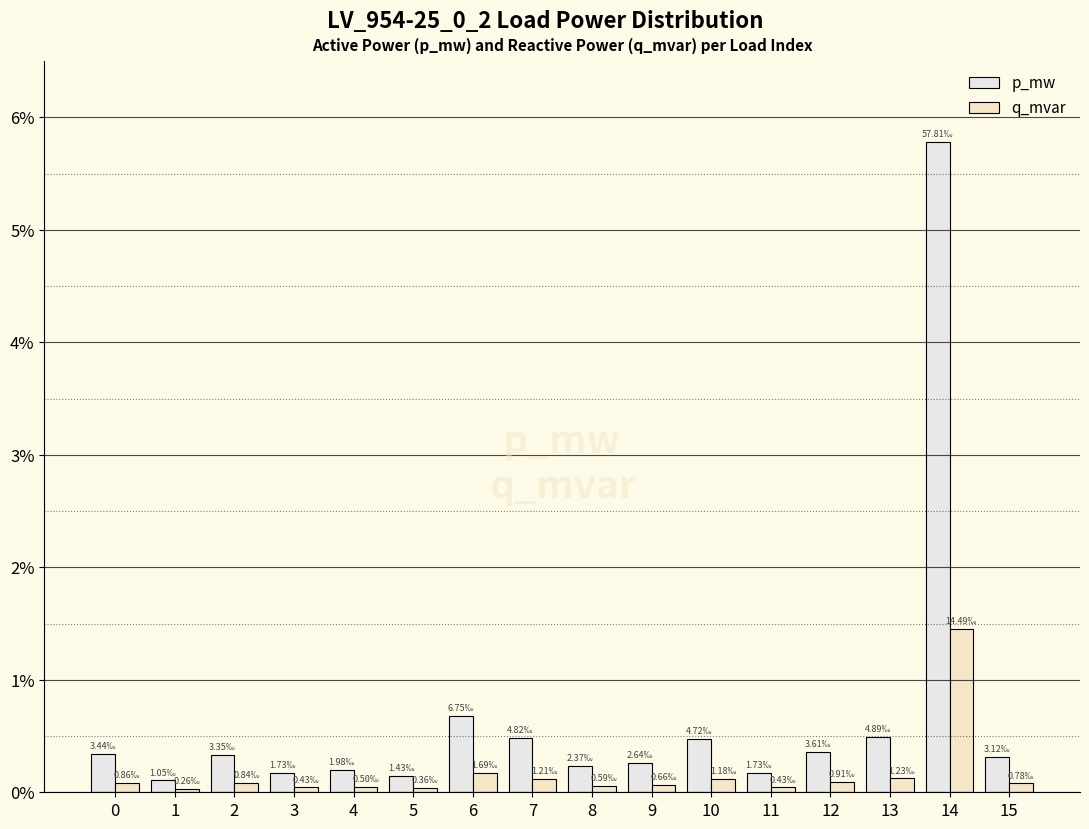

The value of p_mw at 4 is 0.0. True or false?

False